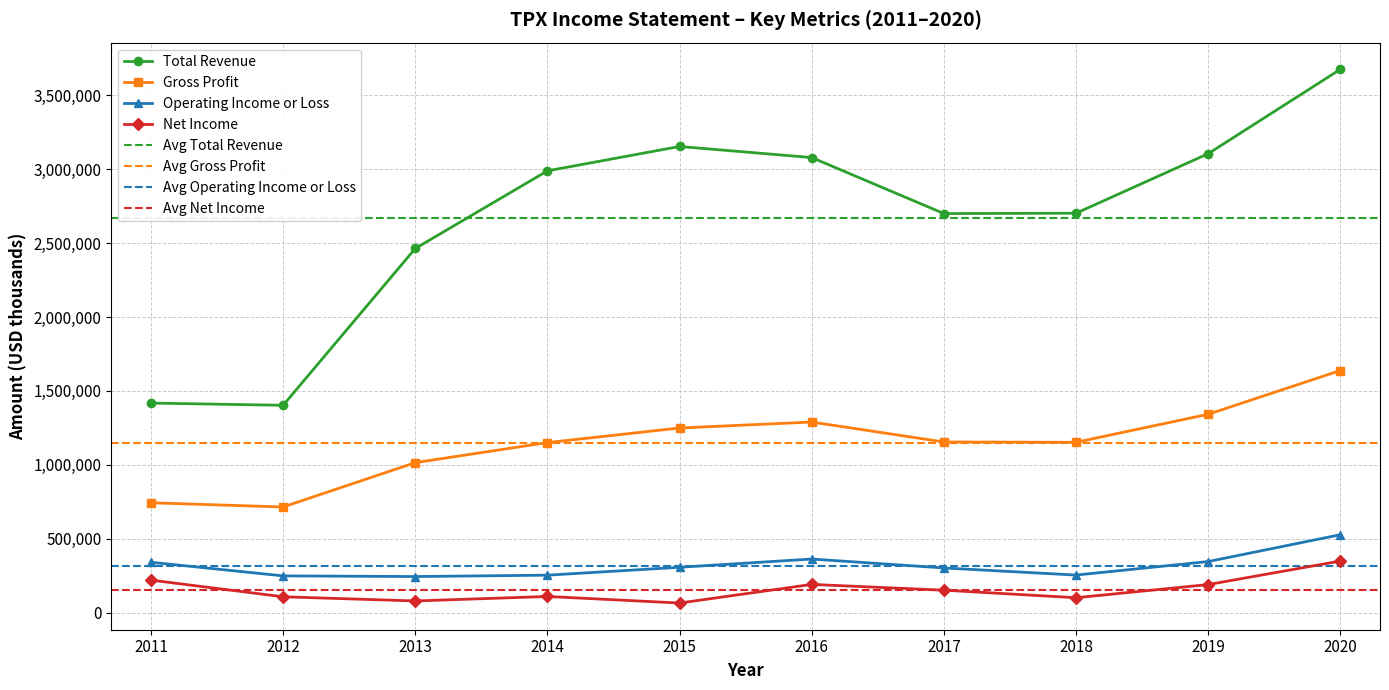

Is it true that Total Revenue equals 1797910 at 2018?

False